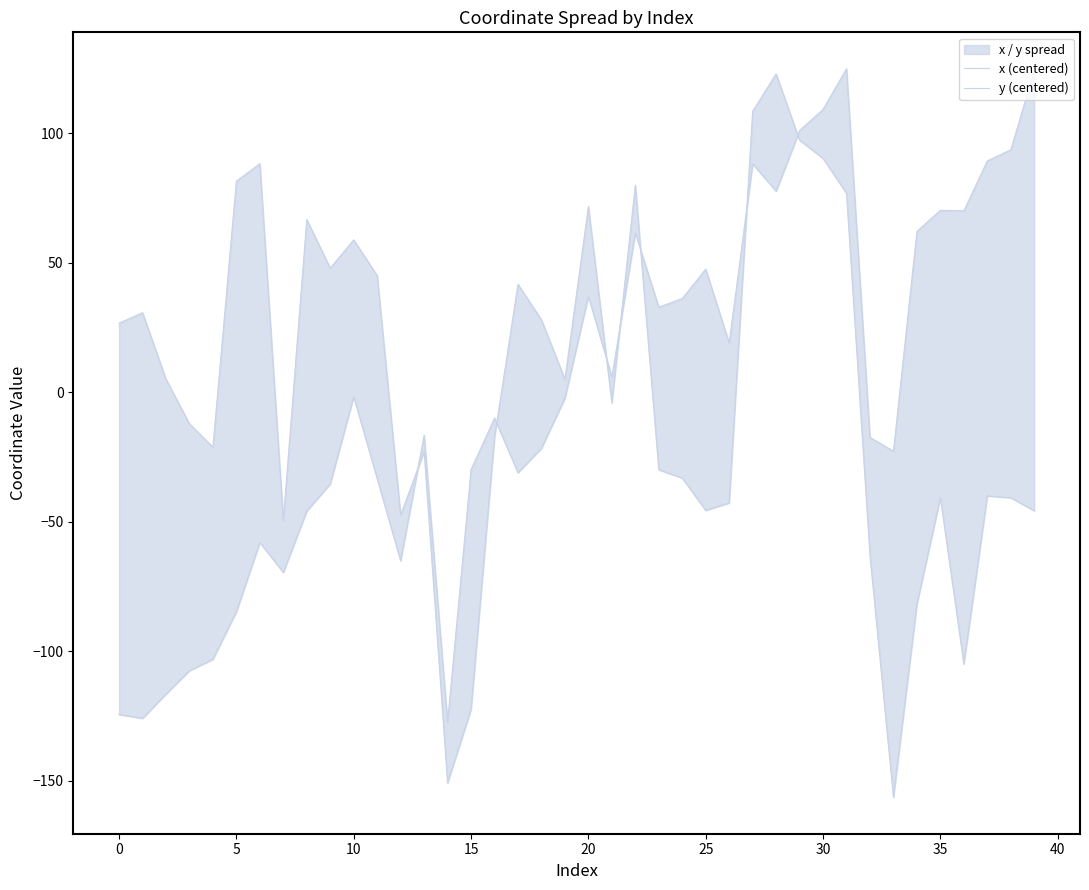

Read the y (centered) value at 13.

-22.9